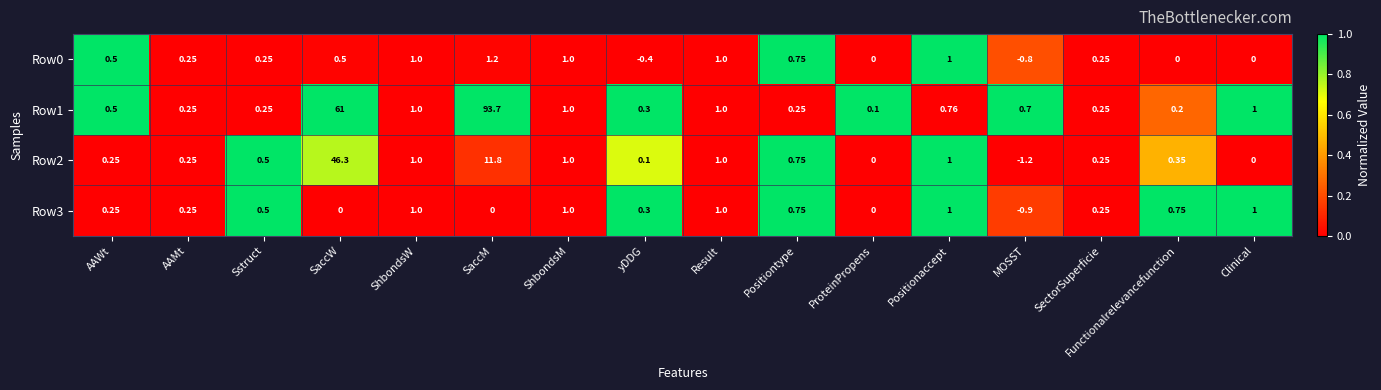

List the series in order of their peak value, highest first.

Row1, Row2, Row0, Row3